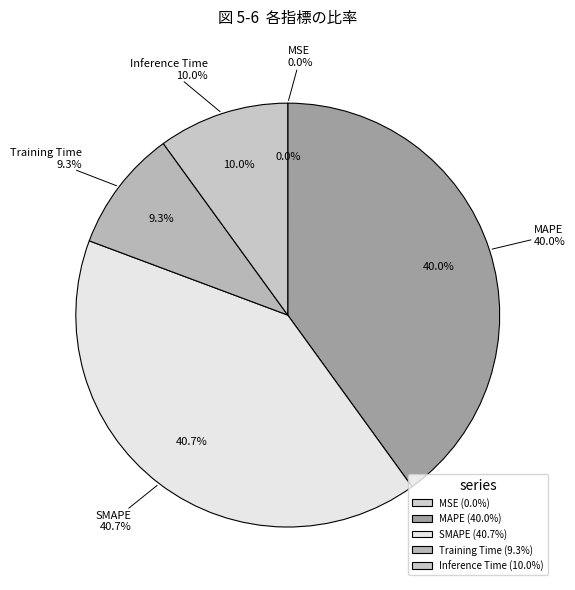

True or false: SMAPE accounts for 31% of the total.

False